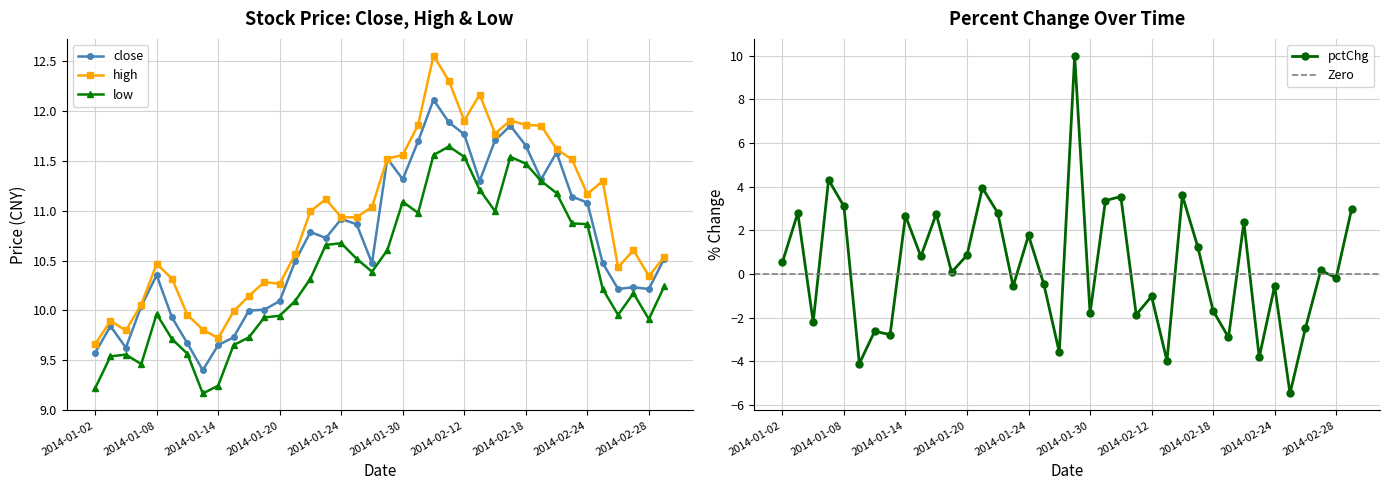

True or false: close has more than 2 points higher than both neighbors.

True